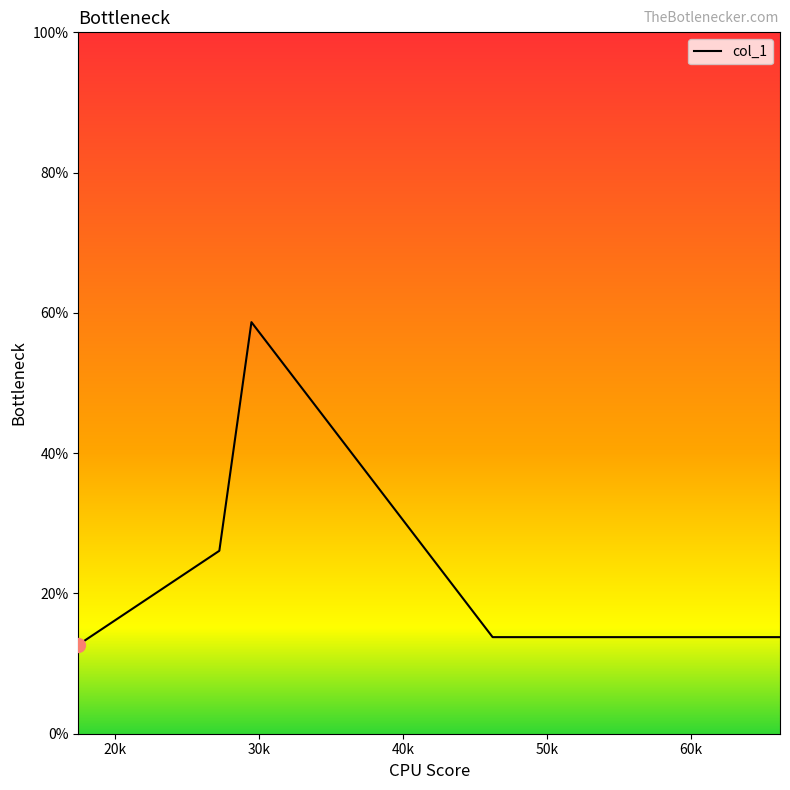

How many values are below 13?

1